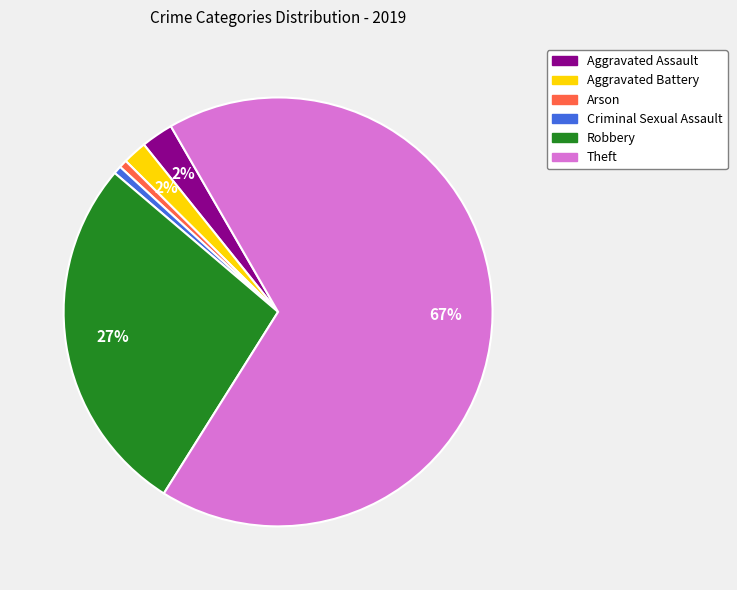

To the nearest percent, what is the average slice percentage?

17%